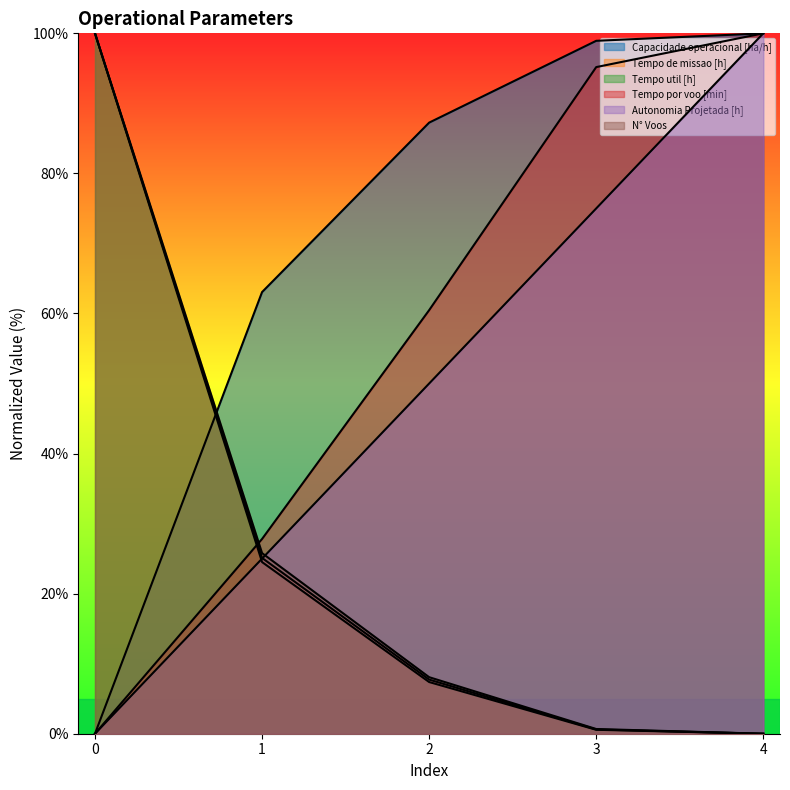

Rank the series by their maximum value, from highest to lowest.

Capacidade operacional [ha/h], Tempo de missao [h], Tempo util [h], Tempo por voo [min], Autonomia Projetada [h], N° Voos